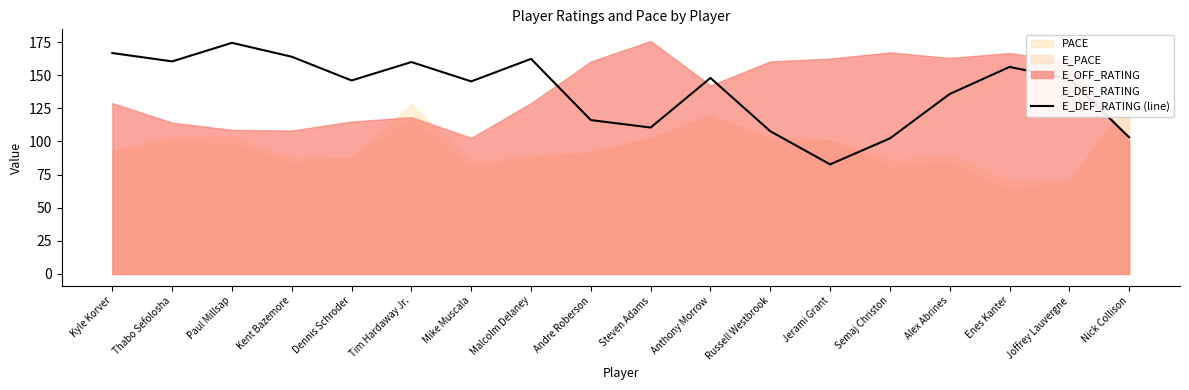

How many data points are less than 147?

9